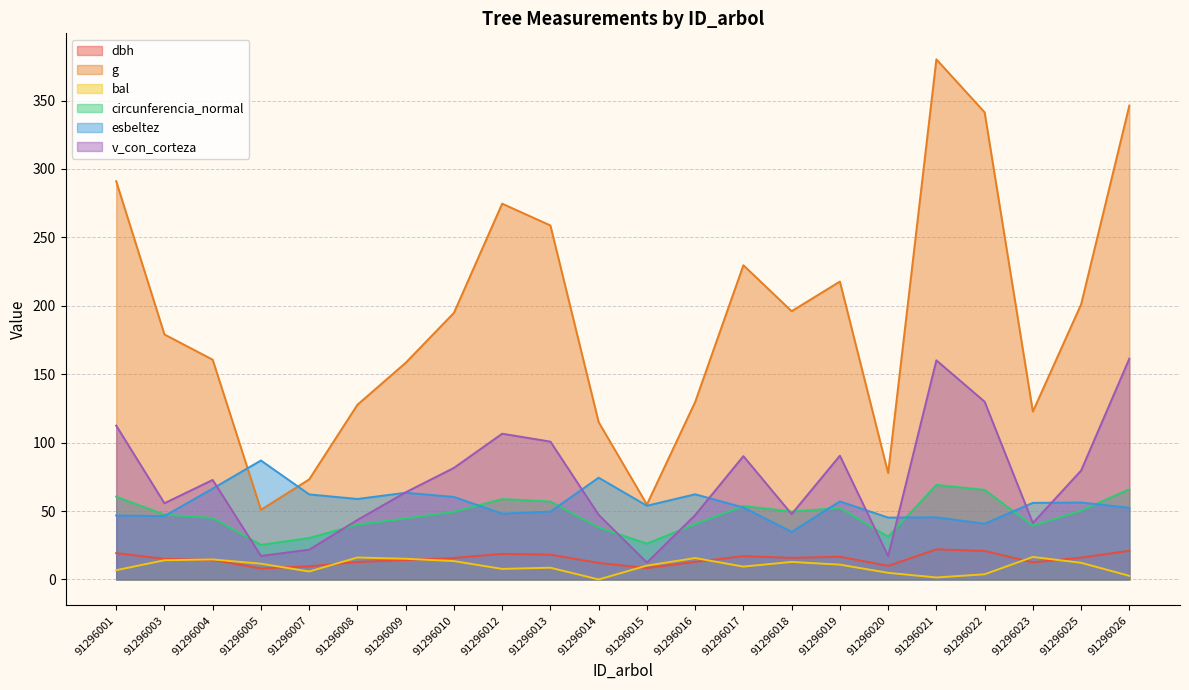

Reading left to right, what are all the values shown in this chart?

dbh: 19.2	15.1	14.3	8.1	9.7	12.8	14.2	15.8	18.7	18.1	12.1	8.3	12.8	17.1	15.8	16.6	9.9	22.0	20.9	12.5	16.0	21.0
g: 291.0	179.1	160.6	50.9	73.1	127.7	158.4	194.8	274.6	258.7	115.0	54.8	129.7	229.7	196.1	217.7	77.8	380.1	341.4	122.7	201.1	346.4
bal: 6.8	14.1	14.6	11.5	5.8	16.1	15.1	13.4	7.7	8.6	0.0	10.1	15.7	9.4	12.8	10.8	4.9	1.5	3.8	16.5	12.2	2.7
circunferencia_normal: 60.5	47.4	44.9	25.3	30.3	40.1	44.6	49.5	58.8	57.0	38.0	26.2	40.4	53.7	49.6	52.3	31.3	69.1	65.5	39.3	50.3	66.0
esbeltez: 46.8	46.4	66.4	87.0	62.2	58.8	63.4	60.3	48.1	49.6	74.4	53.9	62.3	52.6	34.8	57.1	45.2	45.5	40.8	56.0	56.2	52.4
v_con_corteza: 112.5	55.7	72.8	17.2	21.8	43.5	63.7	81.5	106.5	100.8	47.2	12.3	47.0	90.1	47.8	90.5	17.1	160.2	129.9	41.2	79.6	161.4